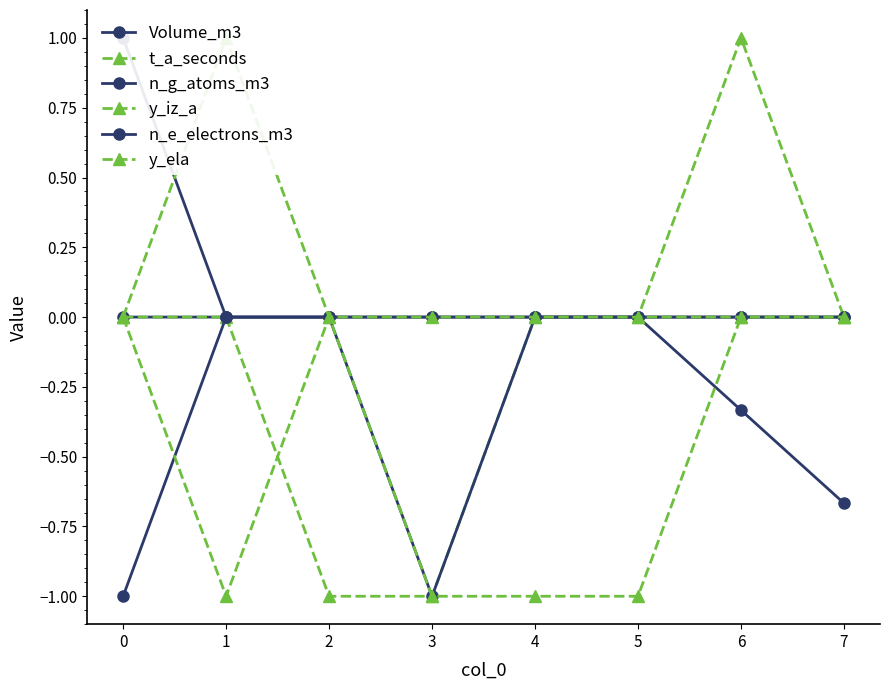

How many series are shown in this chart?

6